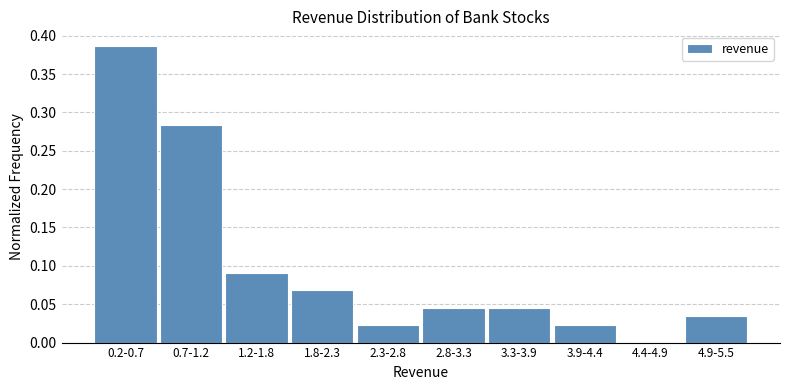

What is the sum of all values?

1.0